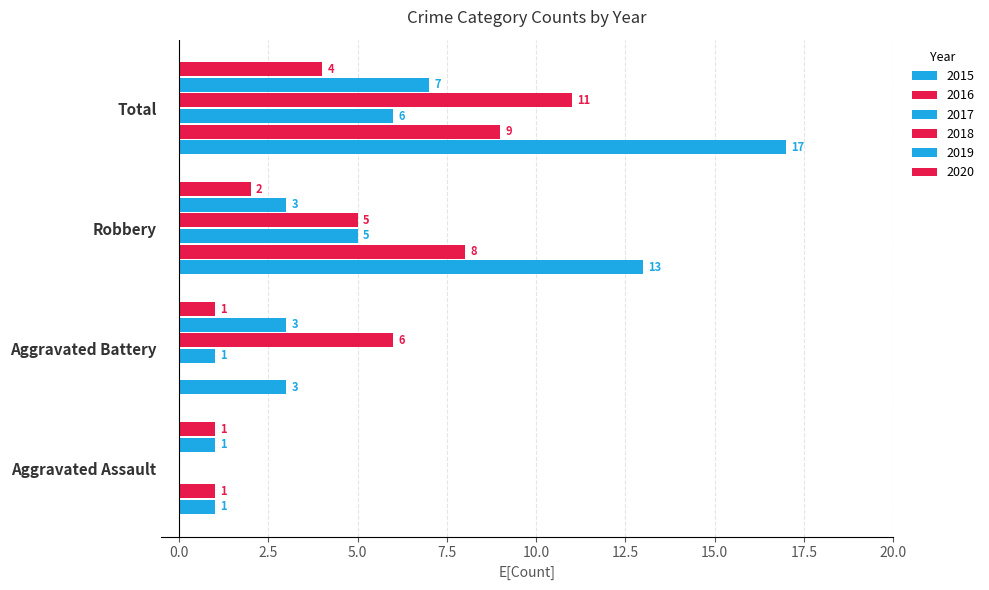

What is the difference between the maximum and second lowest values in the 2015 series?

14